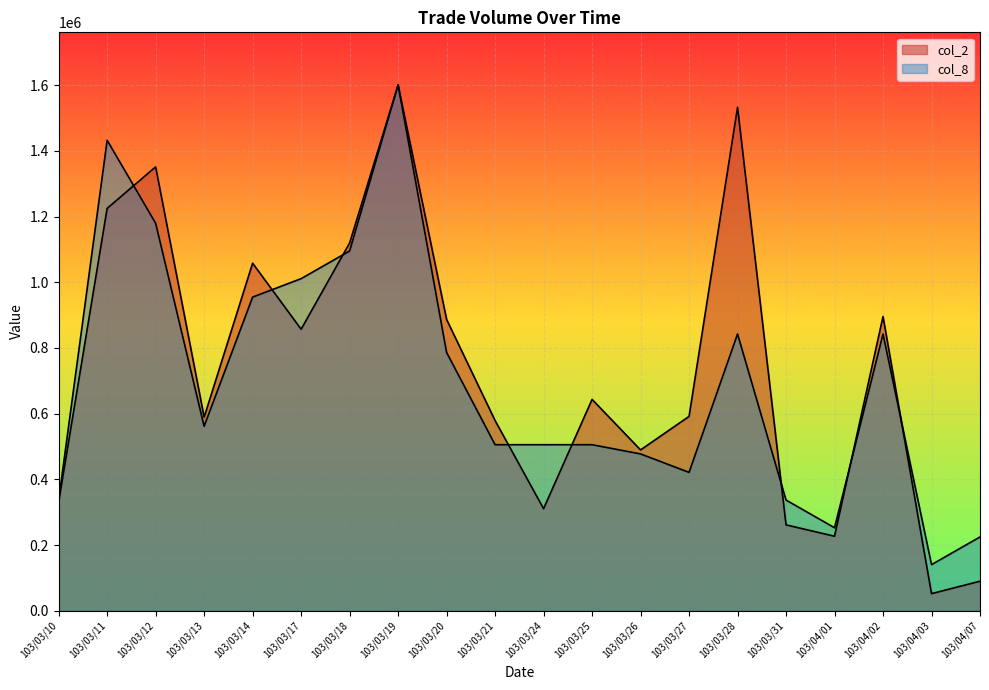

List the labels in order of col_2 value, smallest first.

103/04/03, 103/04/07, 103/04/01, 103/03/31, 103/03/24, 103/03/10, 103/03/26, 103/03/21, 103/03/13, 103/03/27, 103/03/25, 103/03/17, 103/03/20, 103/04/02, 103/03/14, 103/03/18, 103/03/11, 103/03/12, 103/03/28, 103/03/19